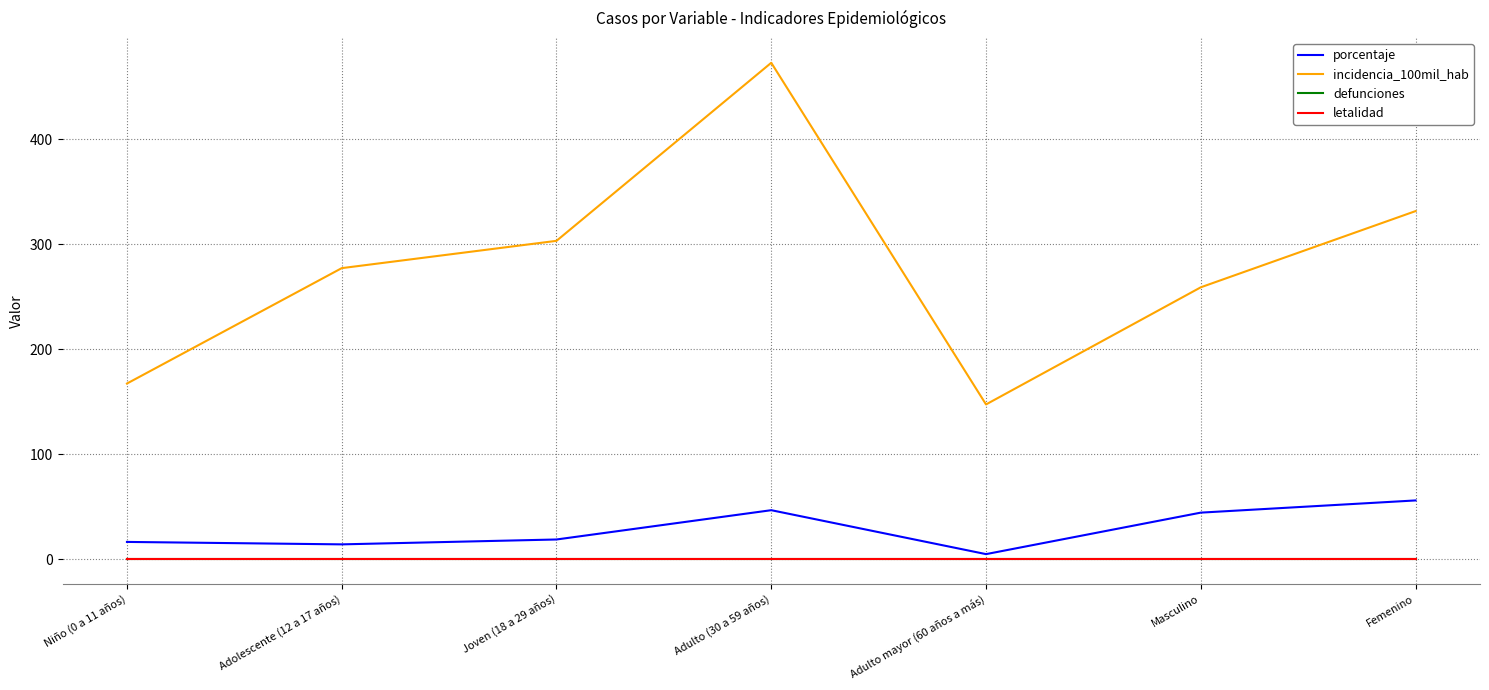

What is the spread (max minus min) of values at Adulto mayor (60 años a más)?

147.3